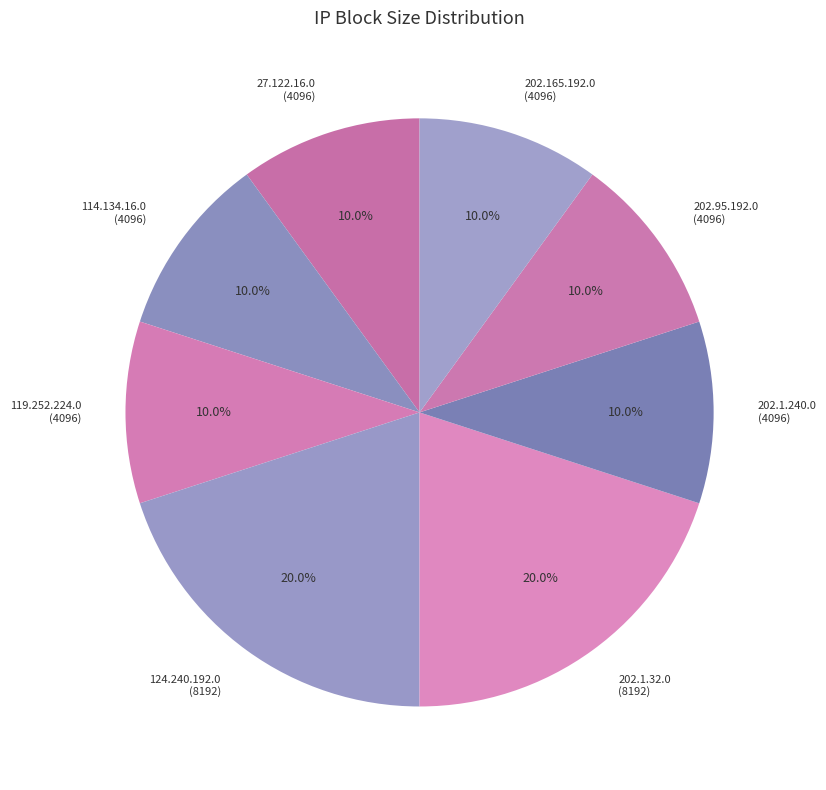

To the nearest percent, what portion does 202.95.192.0 represent?

10%